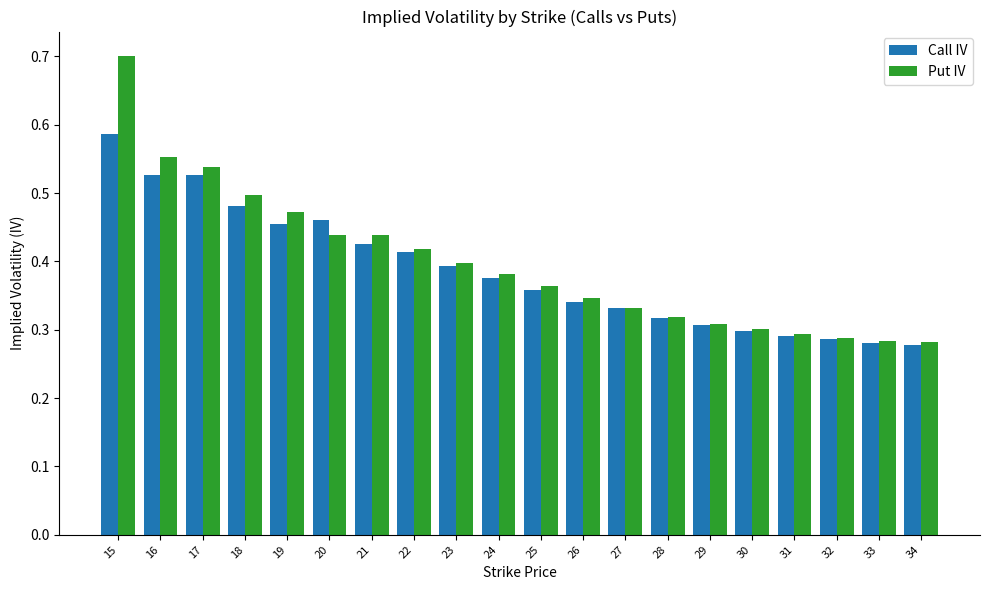

What is the sum of the Call IV values at 20 and 18?

0.9